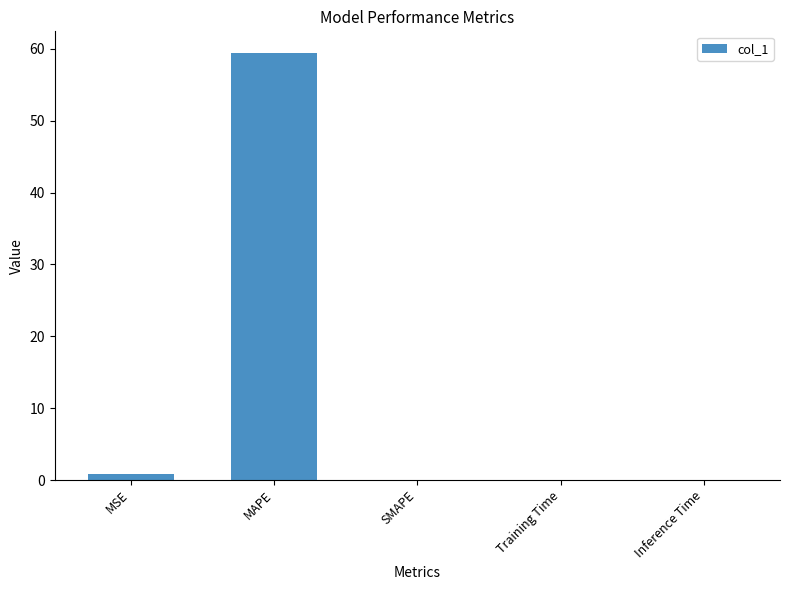

What is the sum of all values?

60.3